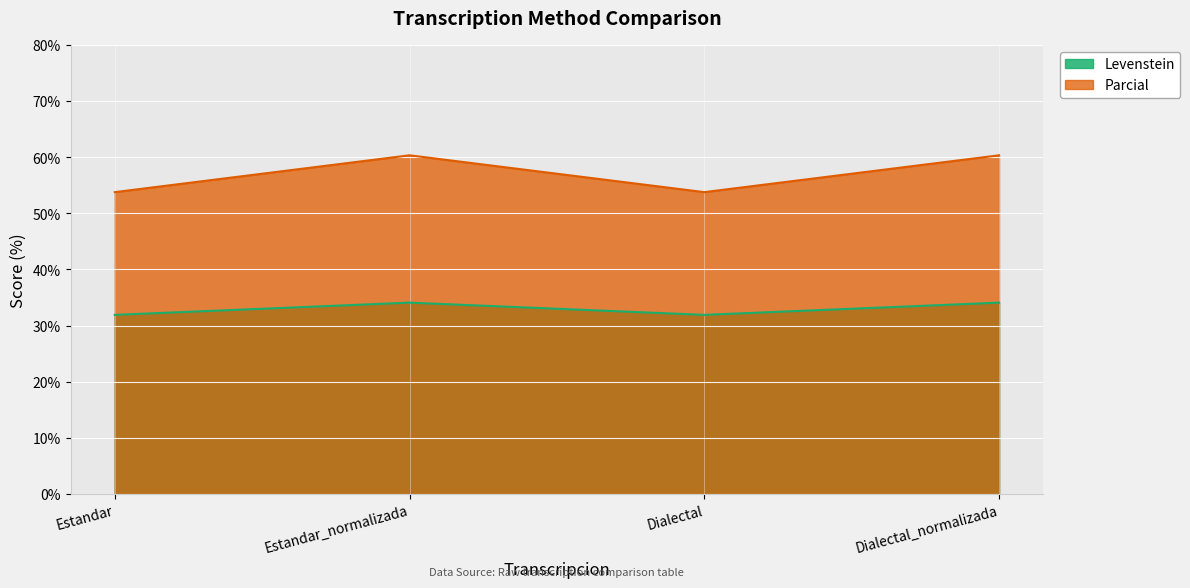

Reading right to left, extract all data points from this chart.

Levenstein: 34.1	31.9	34.1	31.9
Parcial: 60.3	53.8	60.3	53.8